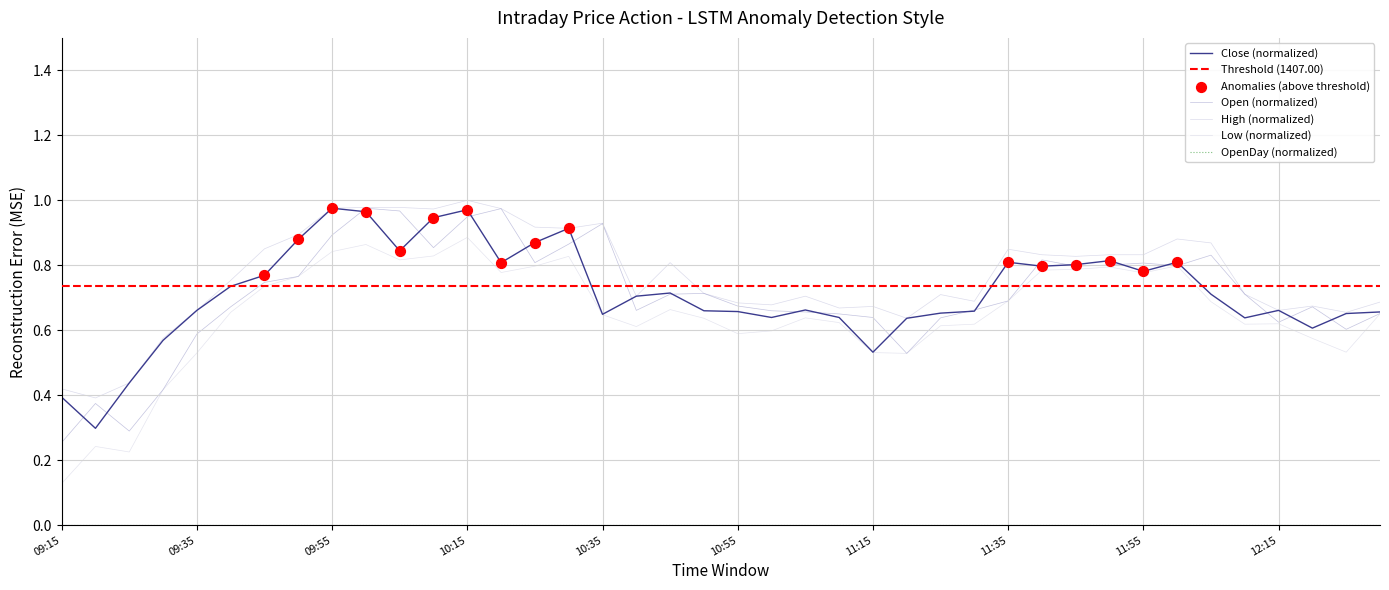

Which series has the widest spread of Y values?

Low